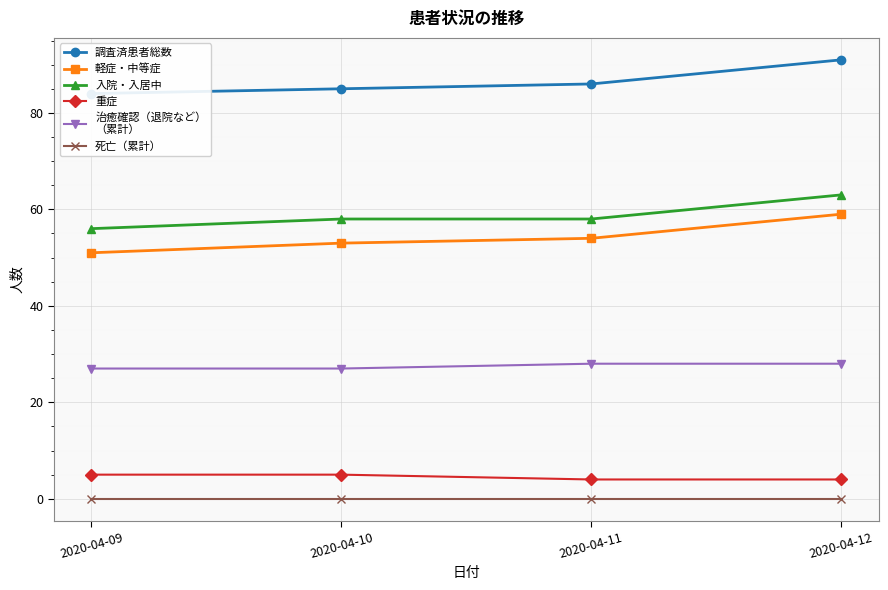

True or false: 重症 and 治癒確認（退院など）
（累計） intersect in this chart.

False